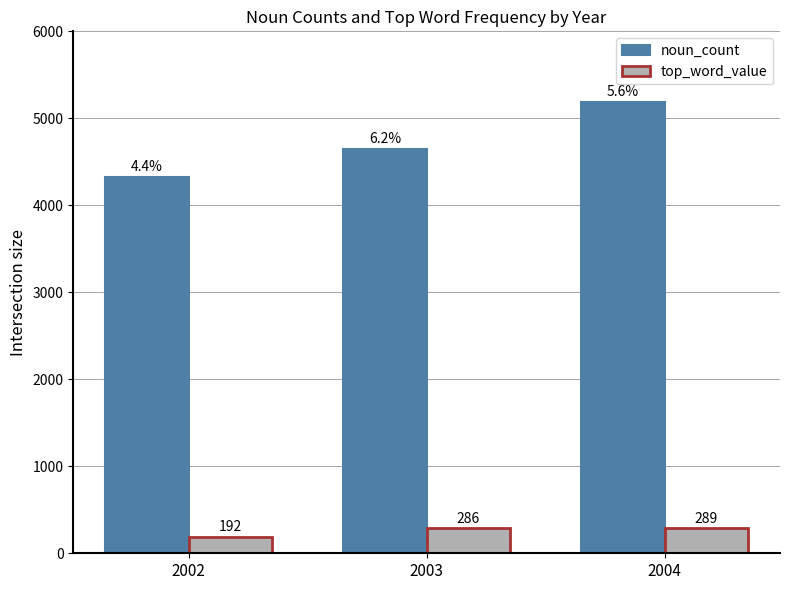

Which series has the largest range (max minus min)?

noun_count